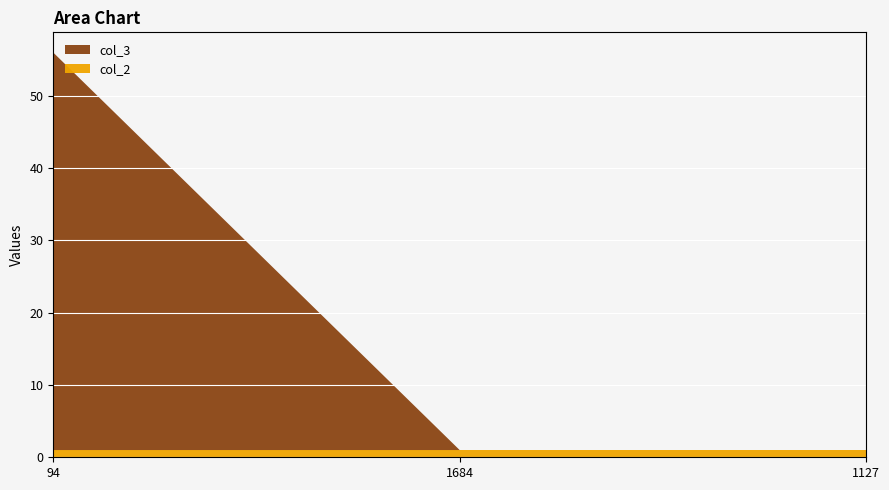

Reading left to right, extract all data points from this chart.

col_2: 94=1	1684=1	1127=1
col_3: 94=55	1684=0	1127=0